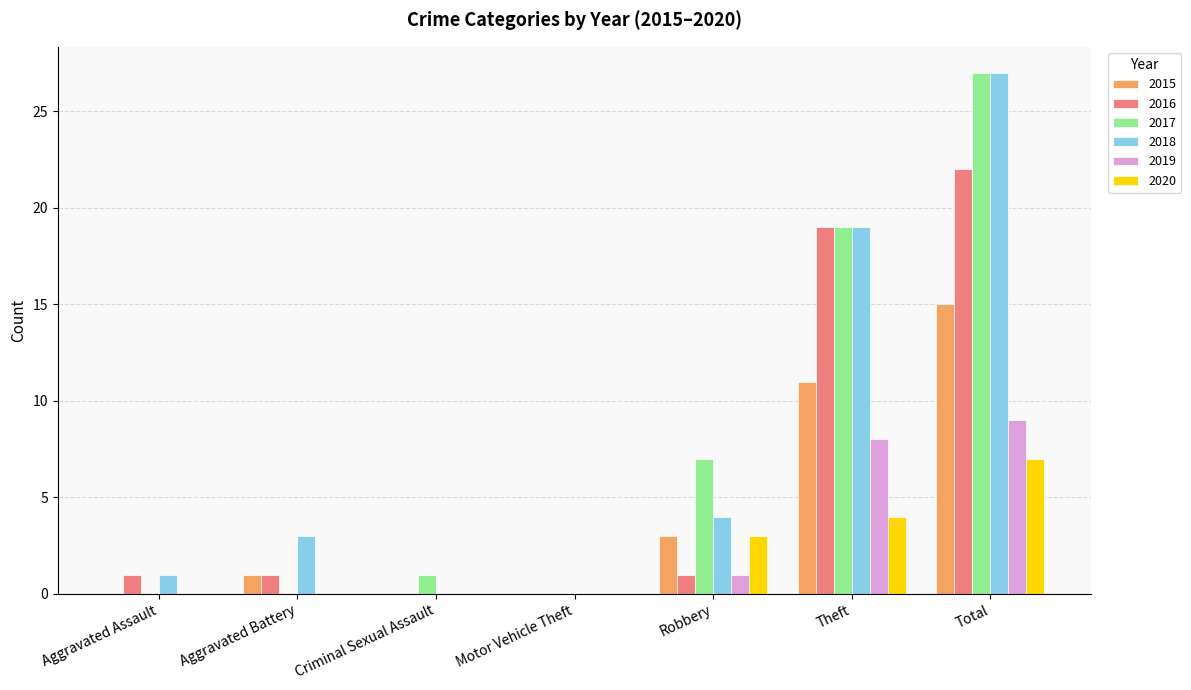

True or false: 2020 has a value of 0 at Motor Vehicle Theft.

True